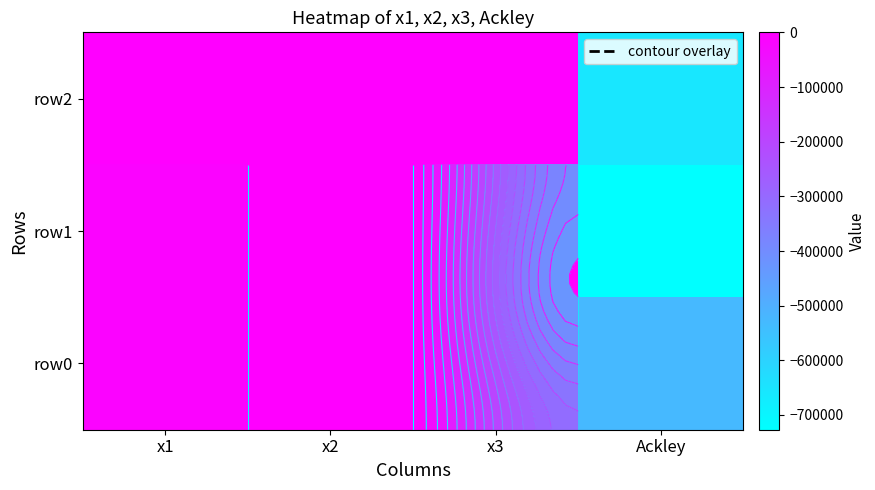

What is the total value across all series at x3?

29.7